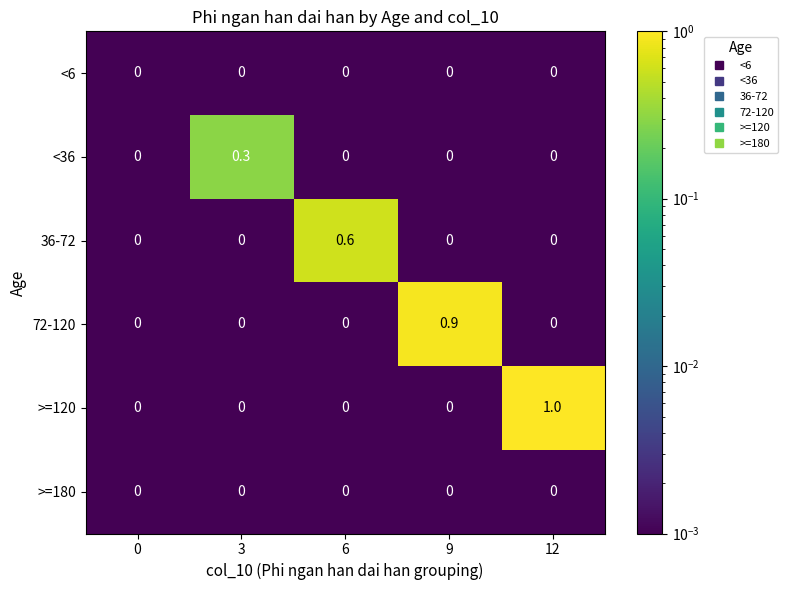

The >=120 series shows -0.6 at 3. True or false?

False